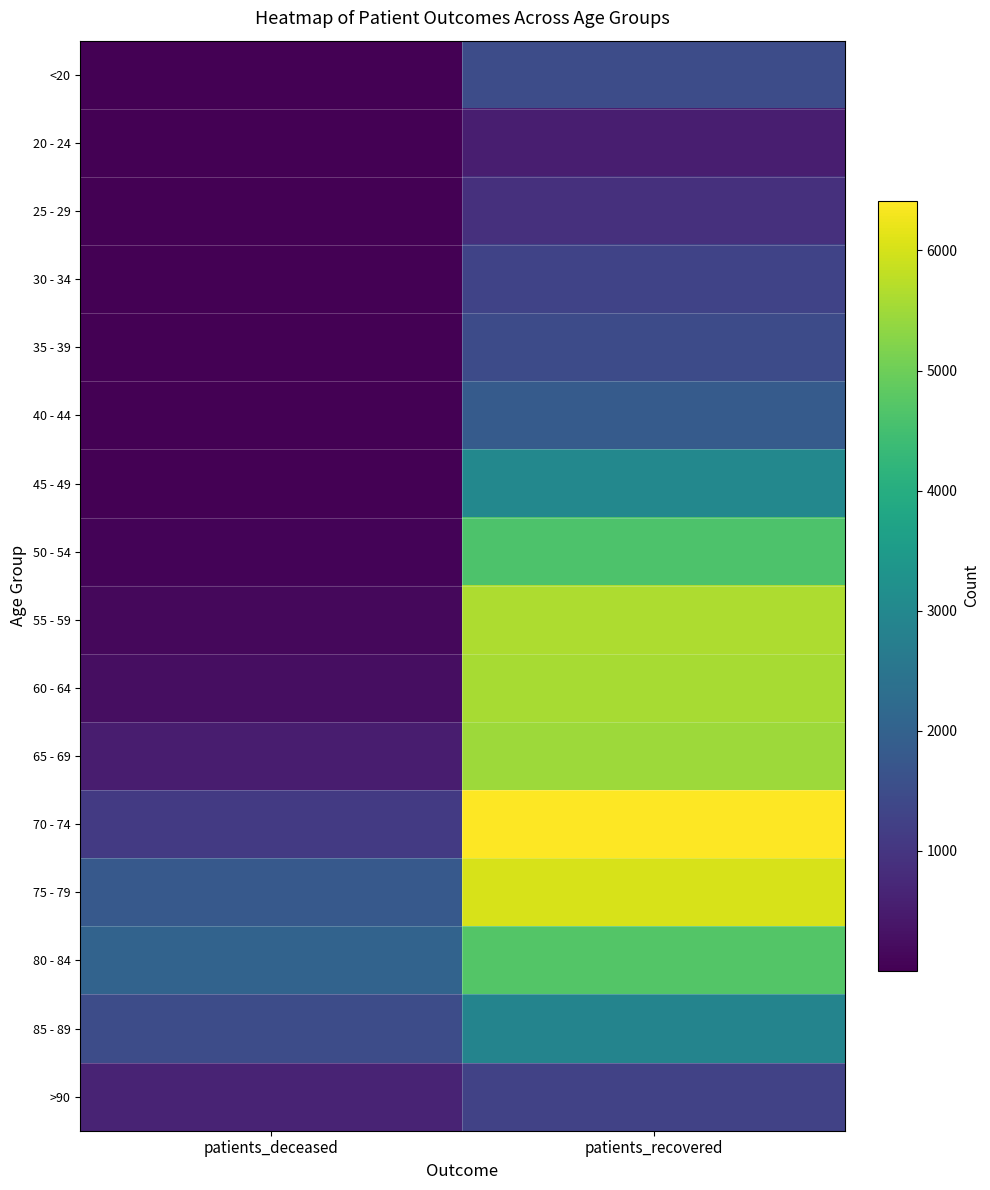

At which category is the sum across all series the highest?

patients_recovered